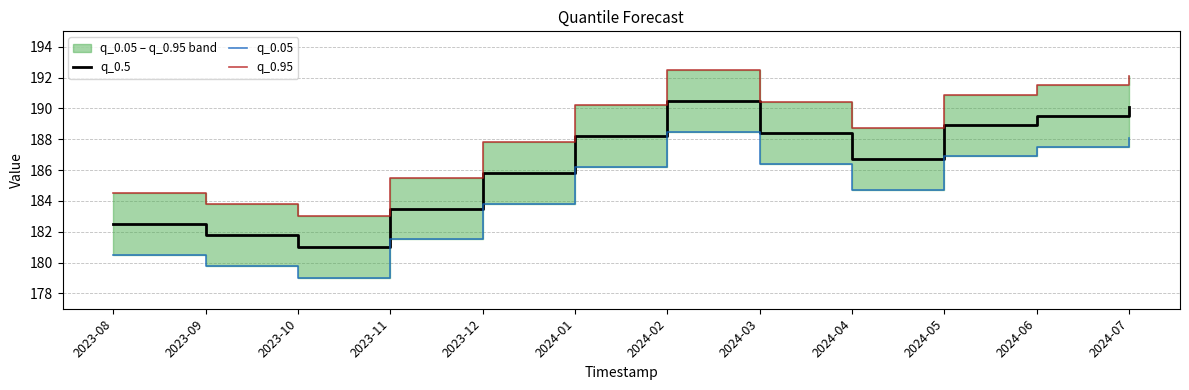

In q_0.5, how many points are higher than both neighbors (excluding endpoints)?

1